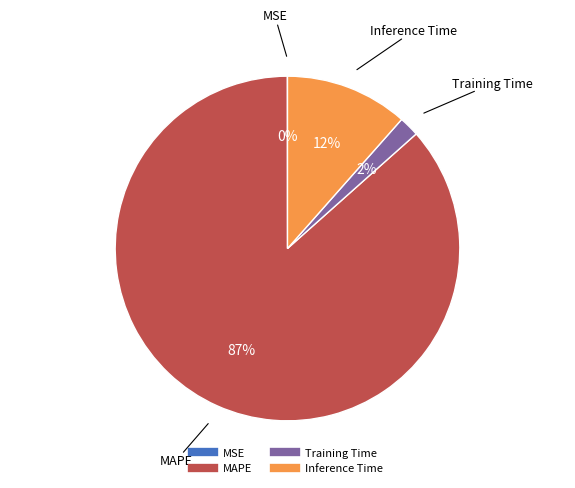

Does any single category account for the majority?

Yes